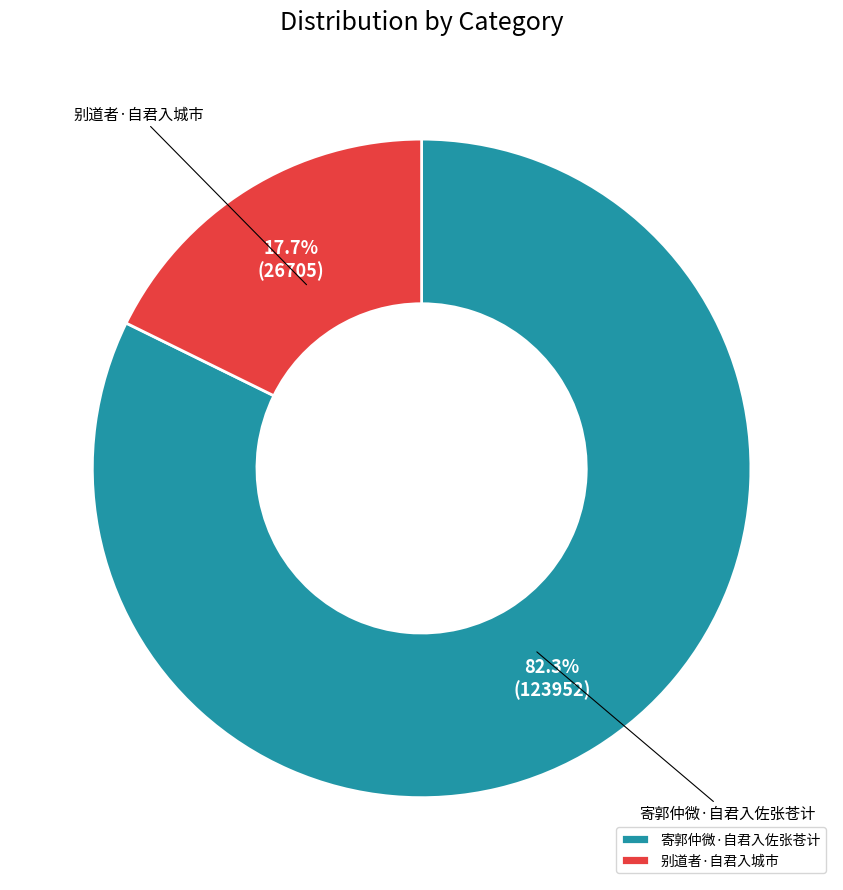

Which slice is the smallest?

别道者·自君入城市